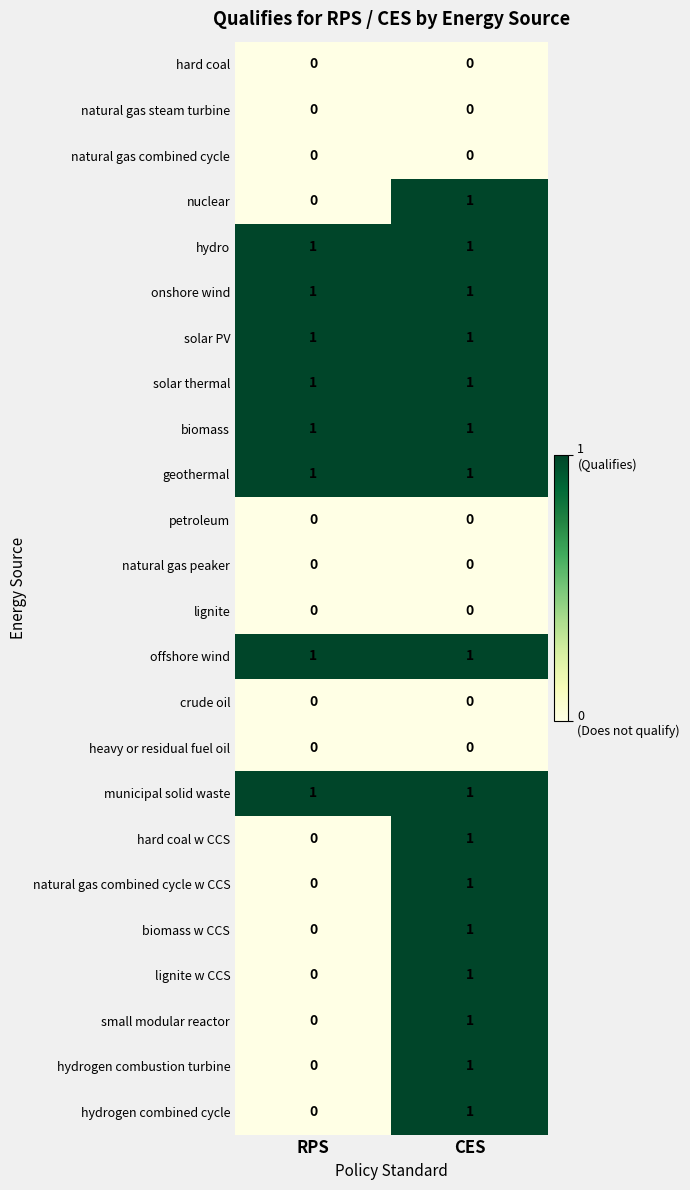

Is it true that biomass equals 0 at RPS?

False